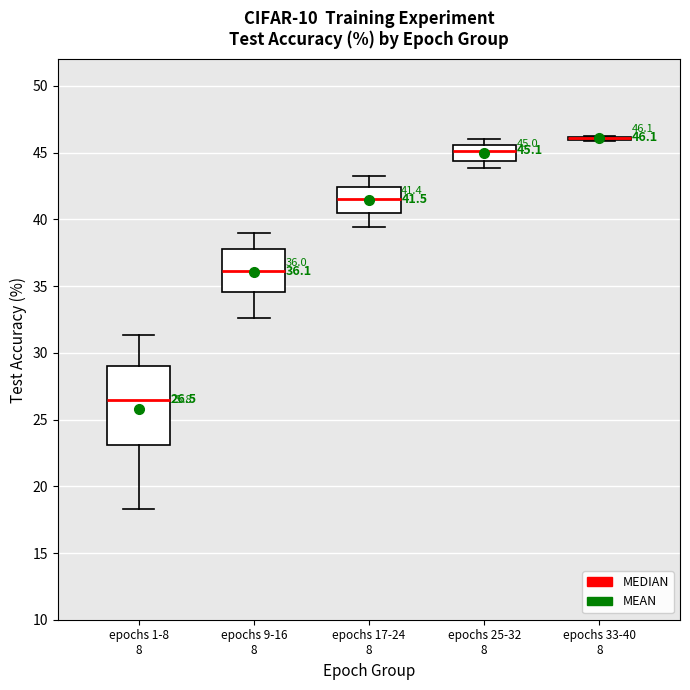

Which box is the tallest, from its lower edge to its upper edge?

epochs 1-8 8